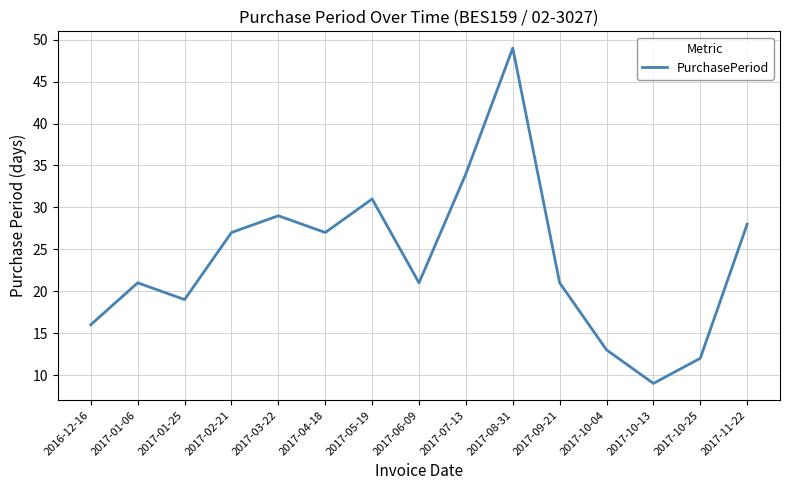

Reading left to right, transcribe all the data shown in this chart.

2016-12-16=16	2017-01-06=21	2017-01-25=19	2017-02-21=27	2017-03-22=29	2017-04-18=27	2017-05-19=31	2017-06-09=21	2017-07-13=34	2017-08-31=49	2017-09-21=21	2017-10-04=13	2017-10-13=9	2017-10-25=12	2017-11-22=28